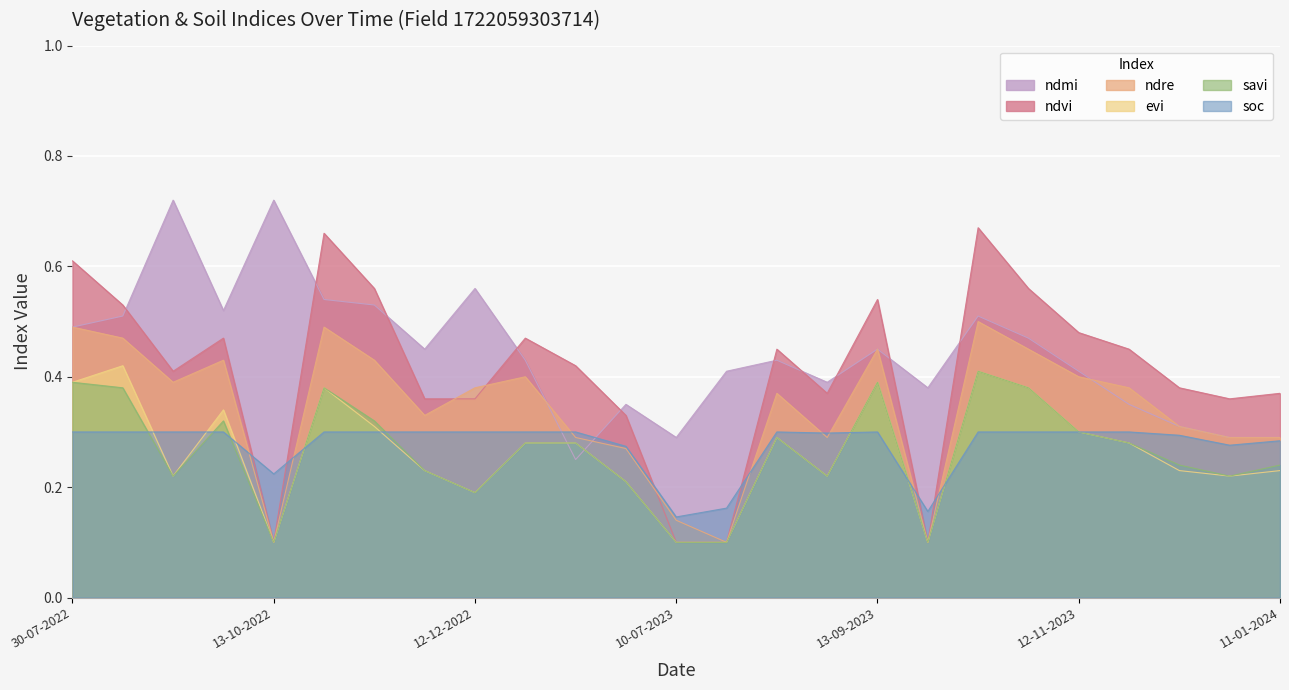

What value does the ndmi series have at 12-11-2022?

0.5